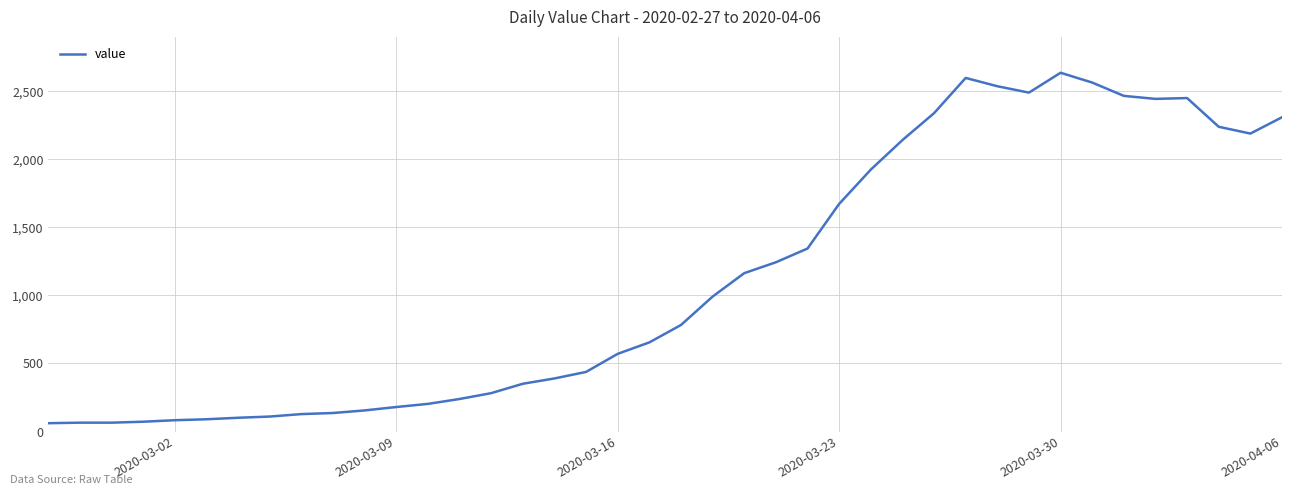

What is the greatest value displayed?

2637